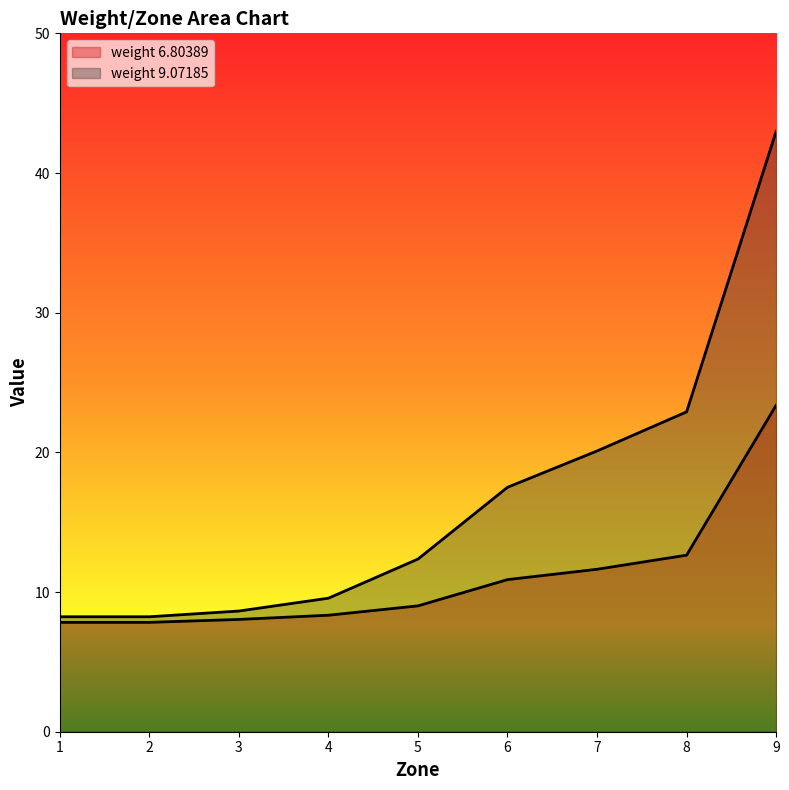

What is the label of the 5th point from the left?

5.0